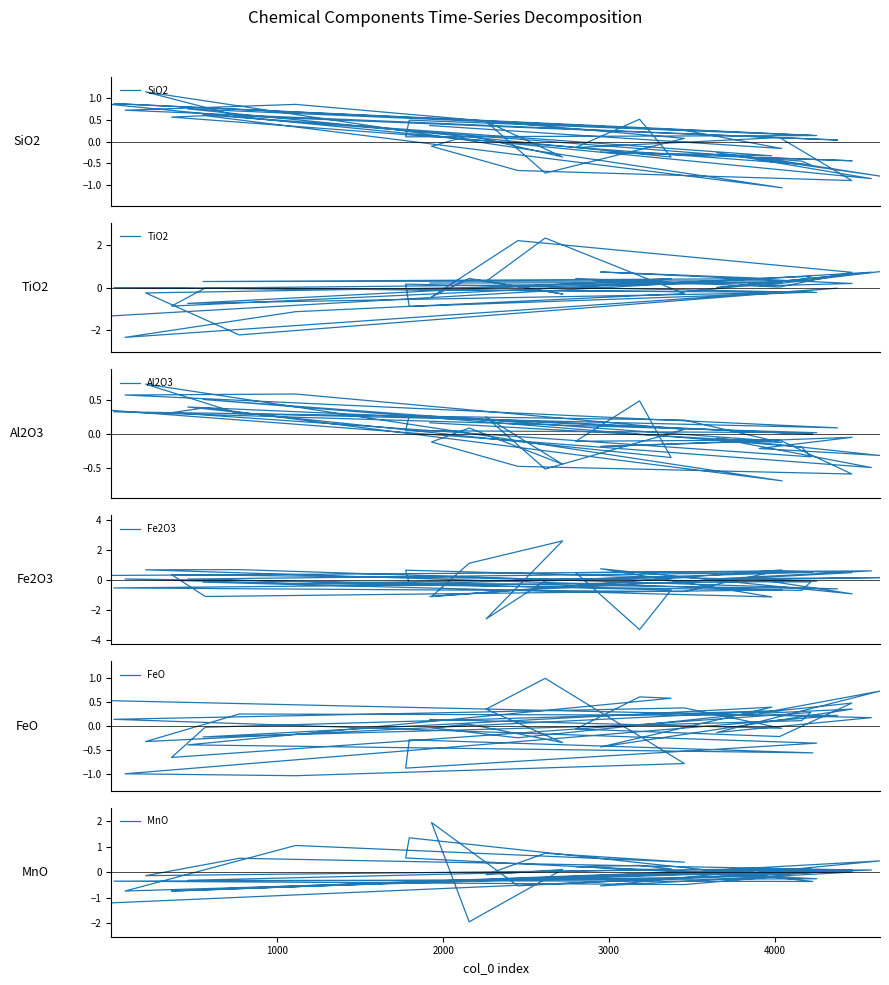

Does the chart have visible grid lines?

No